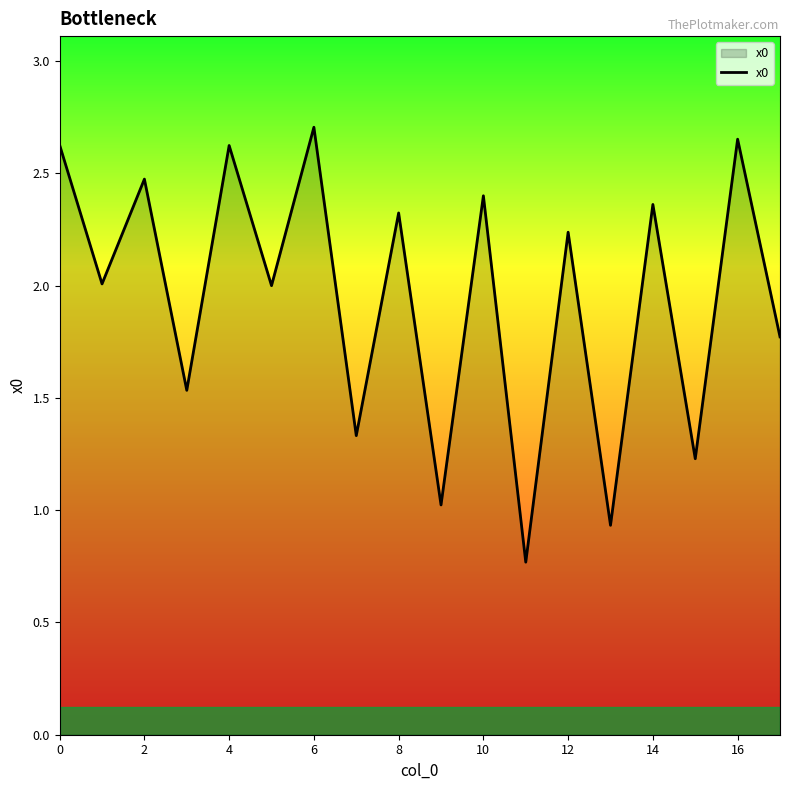

What is the difference between the maximum and minimum values?

1.9